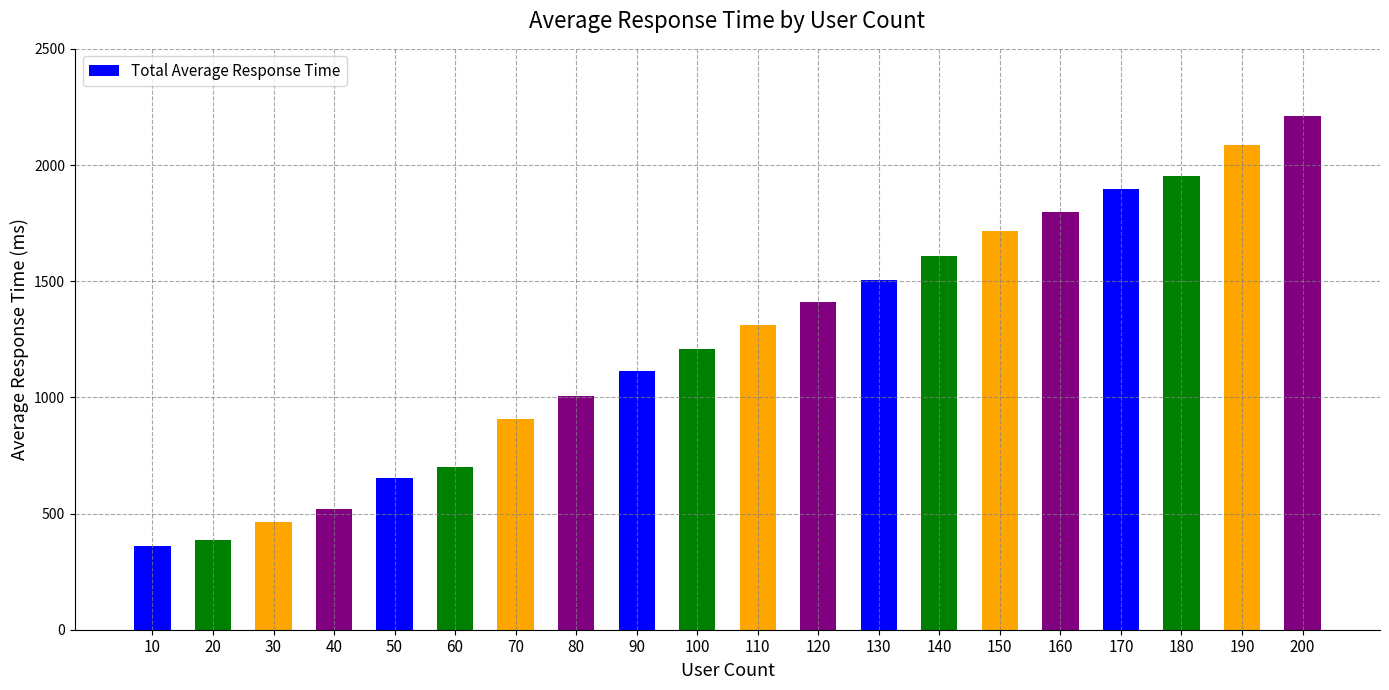

Does the chart contain stacked bars?

No